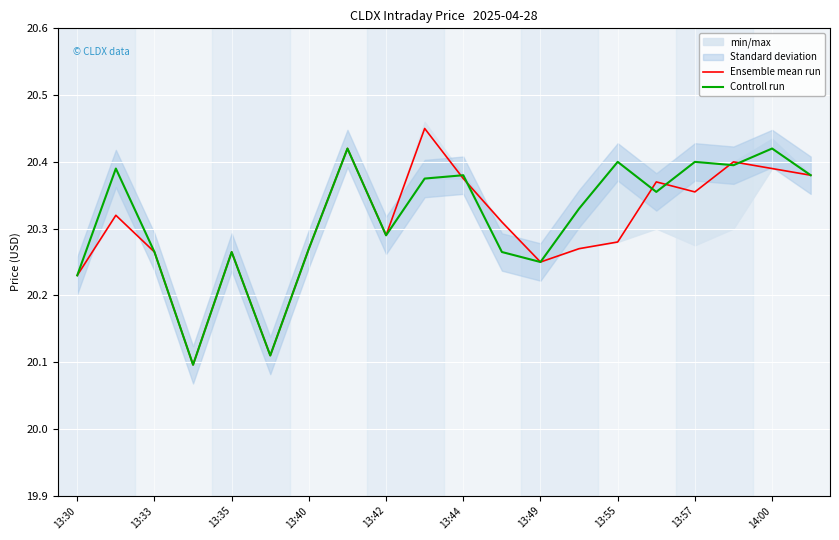

How many interior local valleys does the Controll run series have?

6